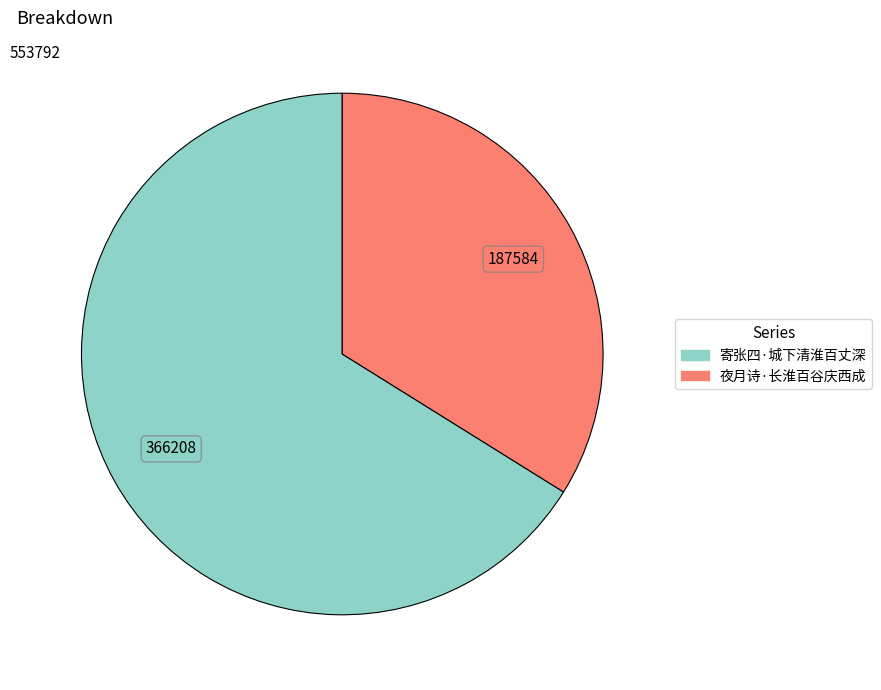

Rank the categories by value from highest to lowest.

寄张四·城下清淮百丈深, 夜月诗·长淮百谷庆西成